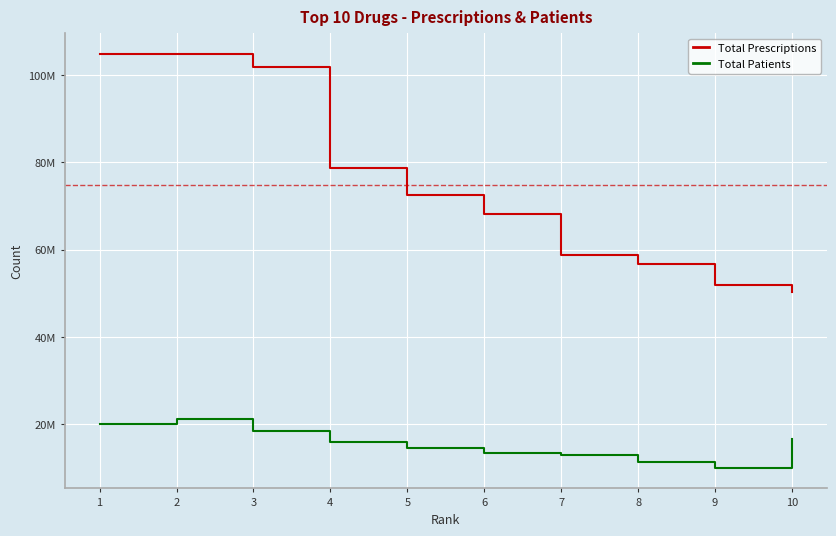

True or false: Total Patients has a value of 11476441 at 8.

True